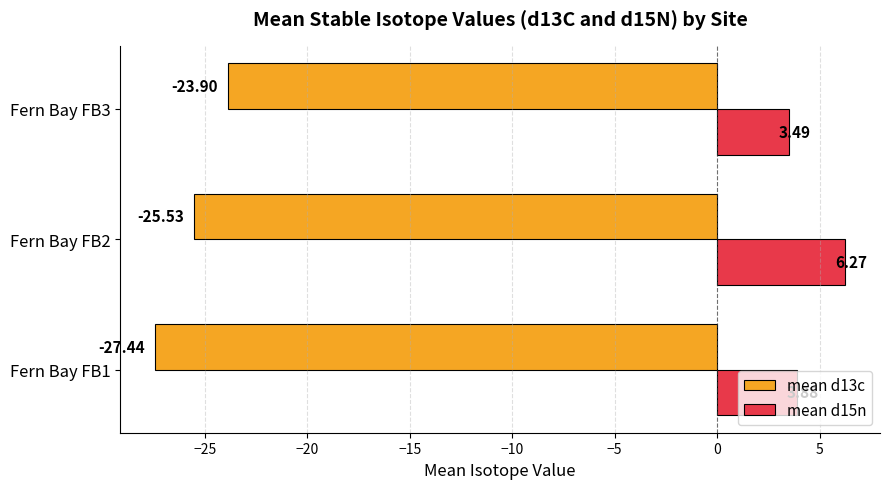

What are all the series names shown in the legend?

mean d13c, mean d15n